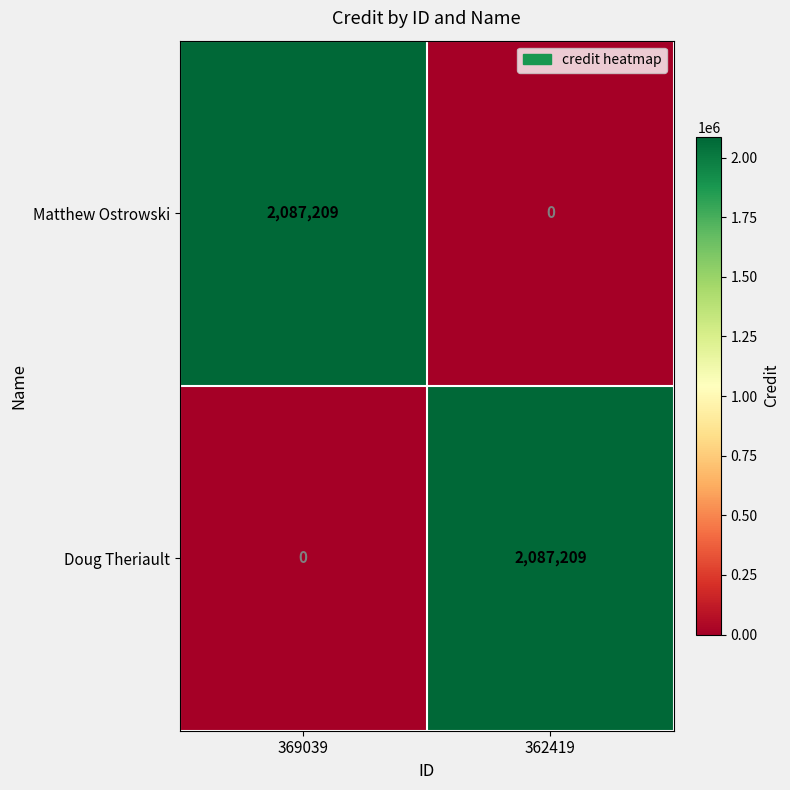

At 369039, list the series in order from largest to smallest.

Matthew Ostrowski, Doug Theriault